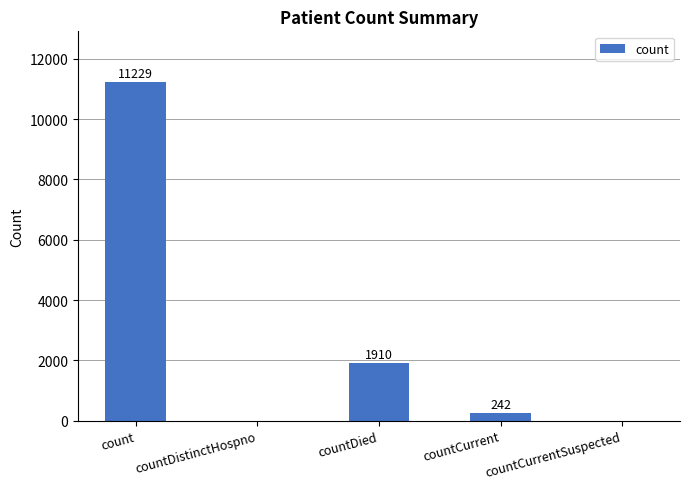

What is the greatest value displayed?

11229